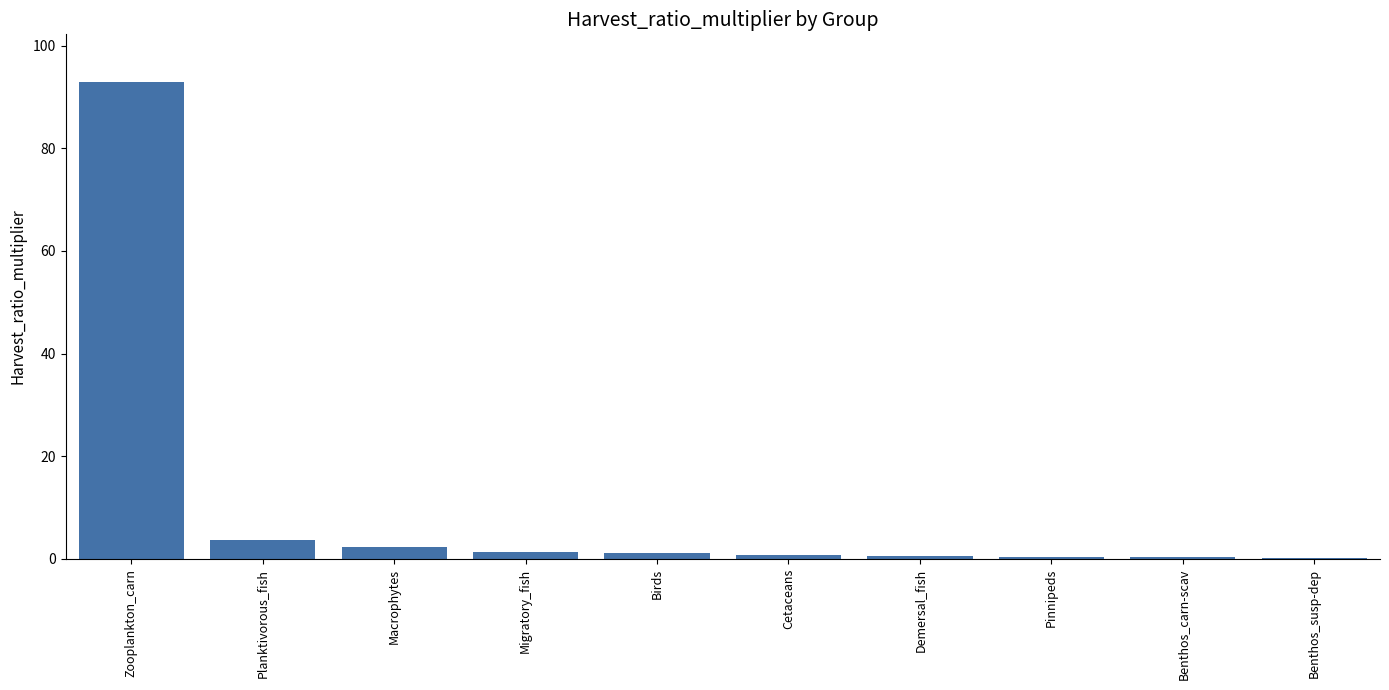

True or false: the data shows 46.3 at Zooplankton_carn.

False